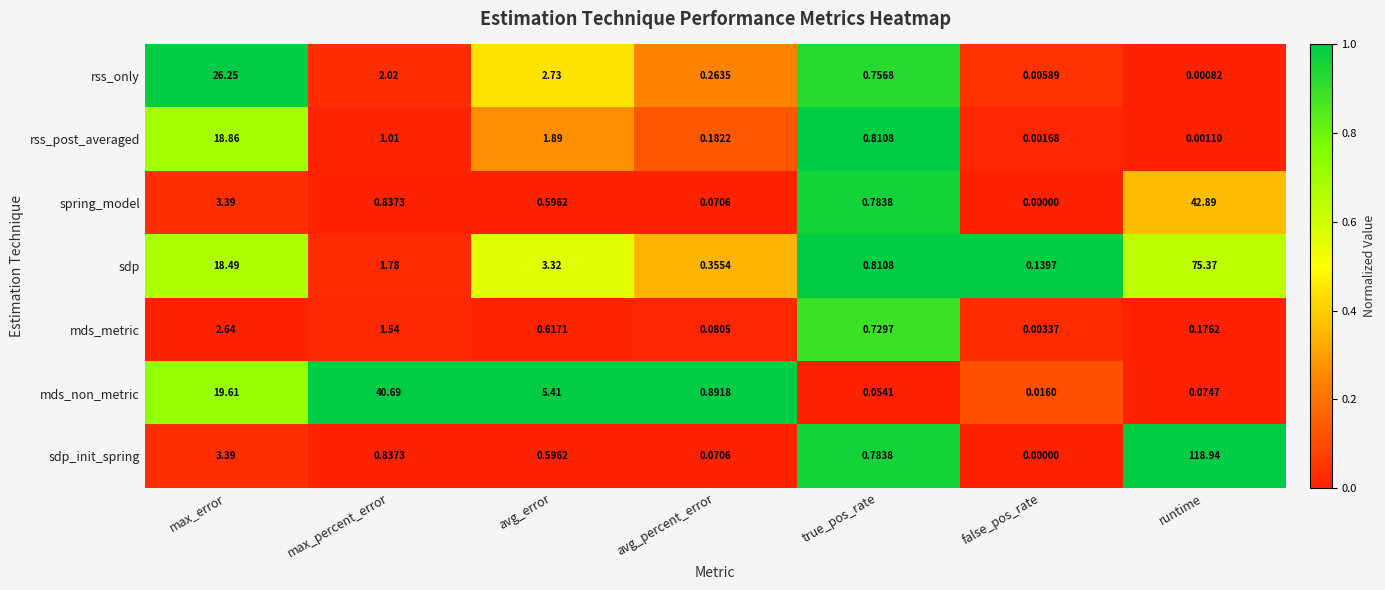

Which category has the highest value in the rss_post_averaged series?

max_error